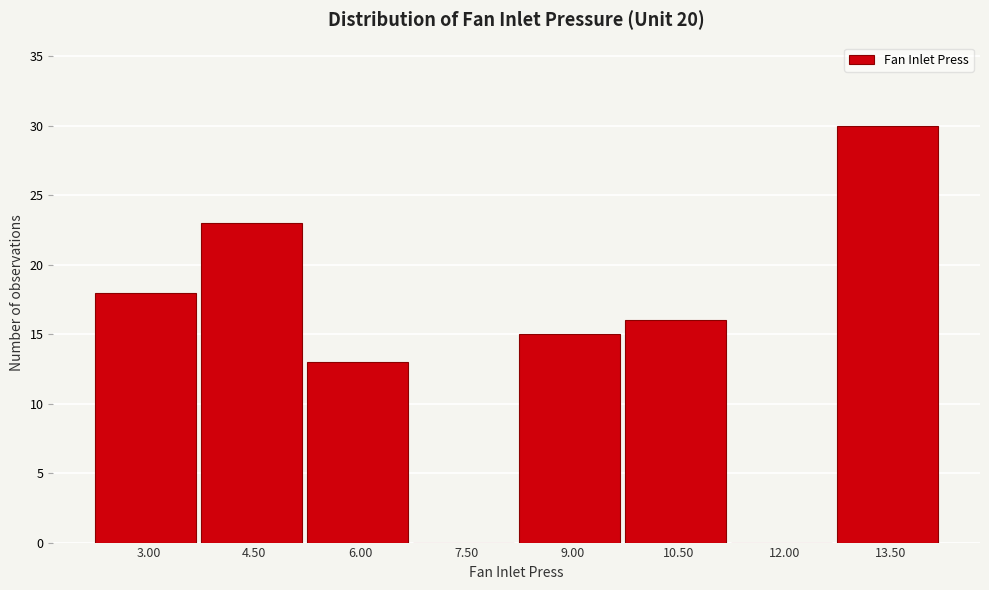

Reading right to left, extract all data points from this chart.

13.50=30	12.00=0	10.50=16	9.00=15	7.50=0	6.00=13	4.50=23	3.00=18